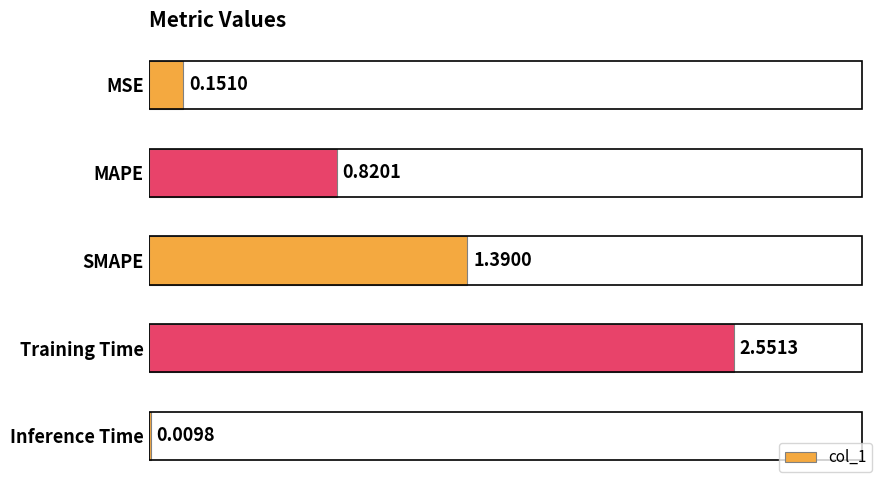

Rank the categories by value from lowest to highest.

Inference Time, MSE, MAPE, SMAPE, Training Time